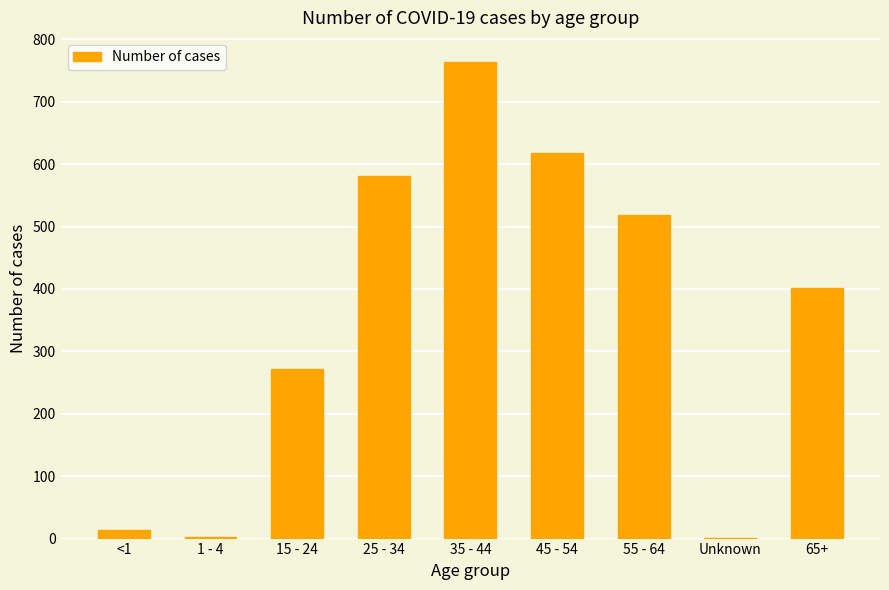

At which label is the value closest to 382?

65+